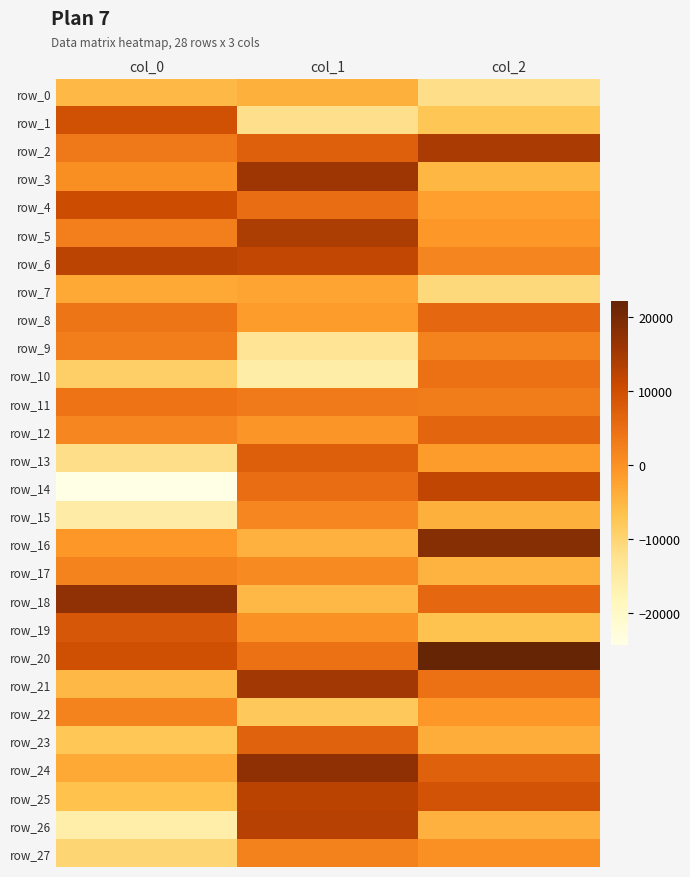

What is the difference between the highest and lowest values at col_1?

33375.2